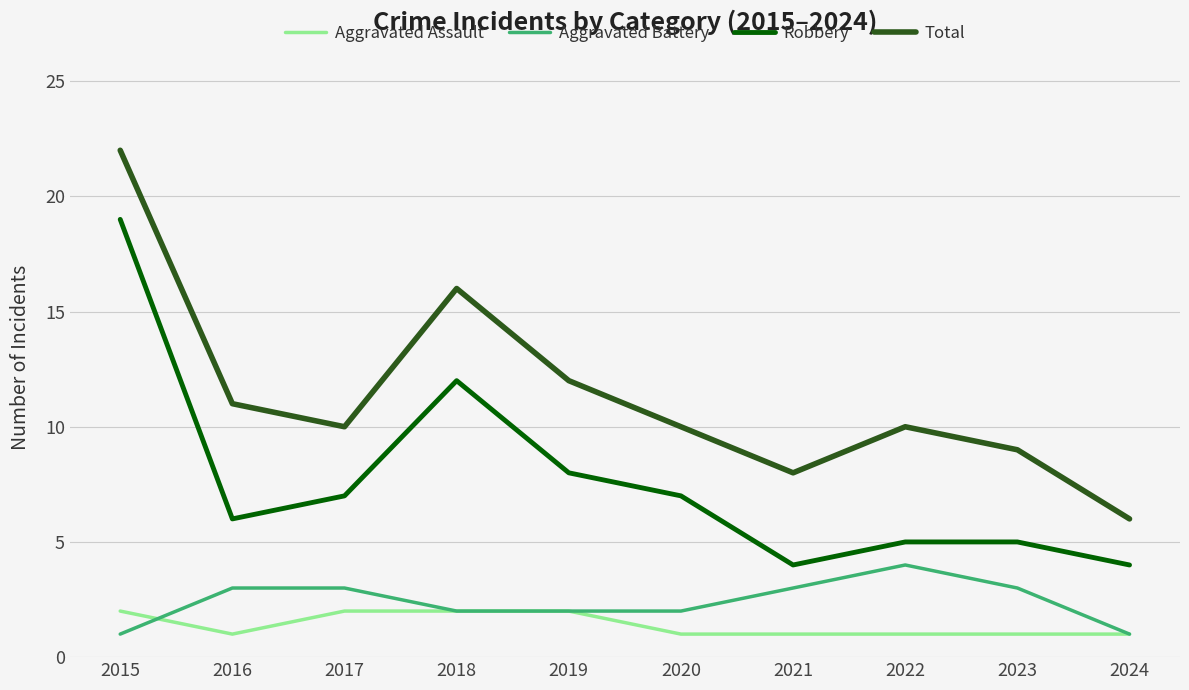

What is the difference between the highest and lowest values at 2017?

8